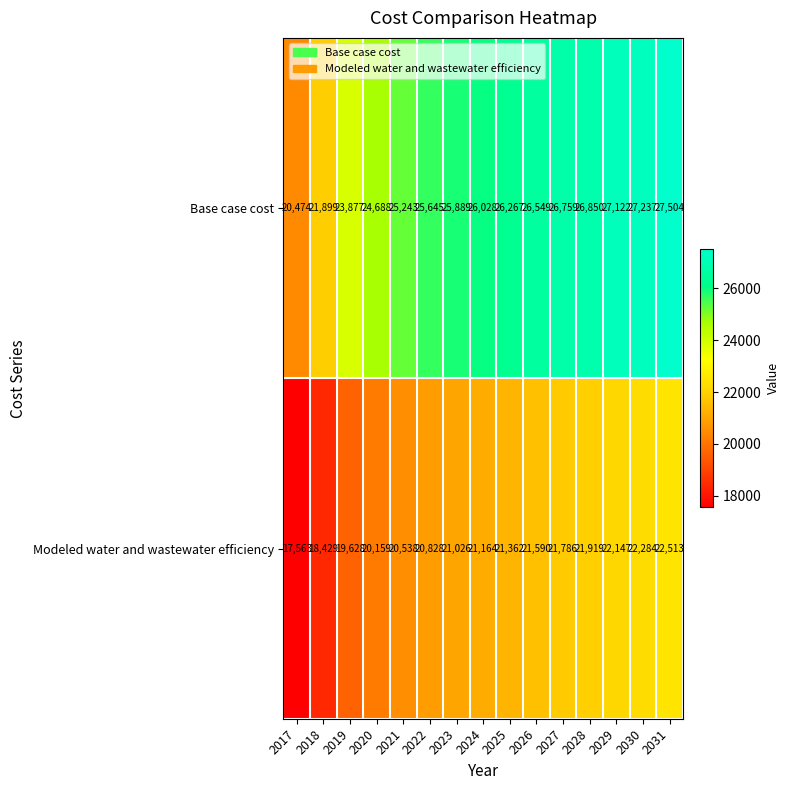

Reading left to right, what are all the values shown in this chart?

Base case cost: 20474	21899	23877	24688	25243	25645	25889	26028	26267	26549	26759	26850	27122	27237	27504
Modeled water and wastewater efficiency: 17563	18429	19628	20159	20538	20828	21026	21164	21362	21590	21786	21919	22147	22284	22513